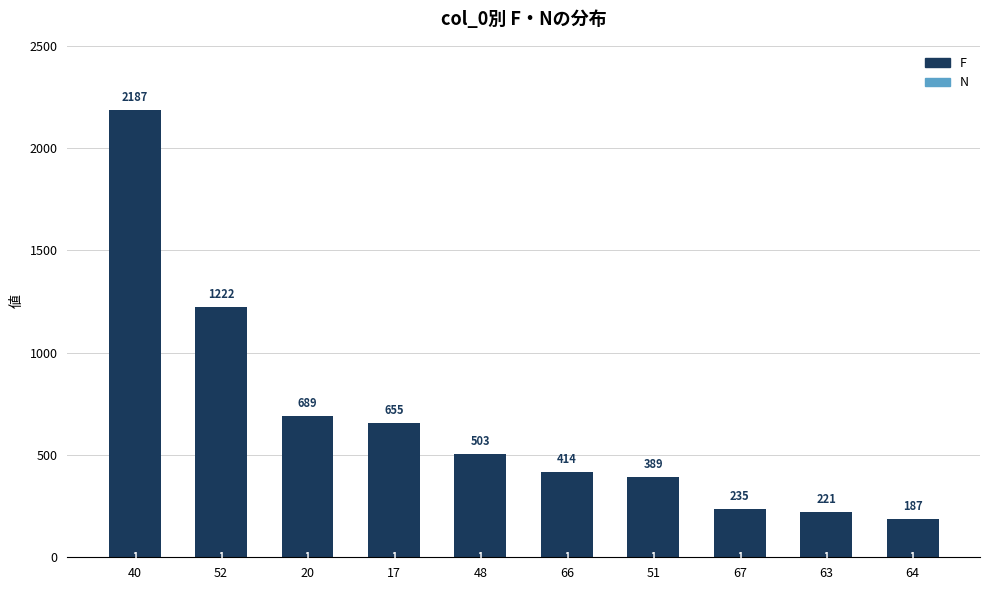

What is the total value across all series at 17?

656